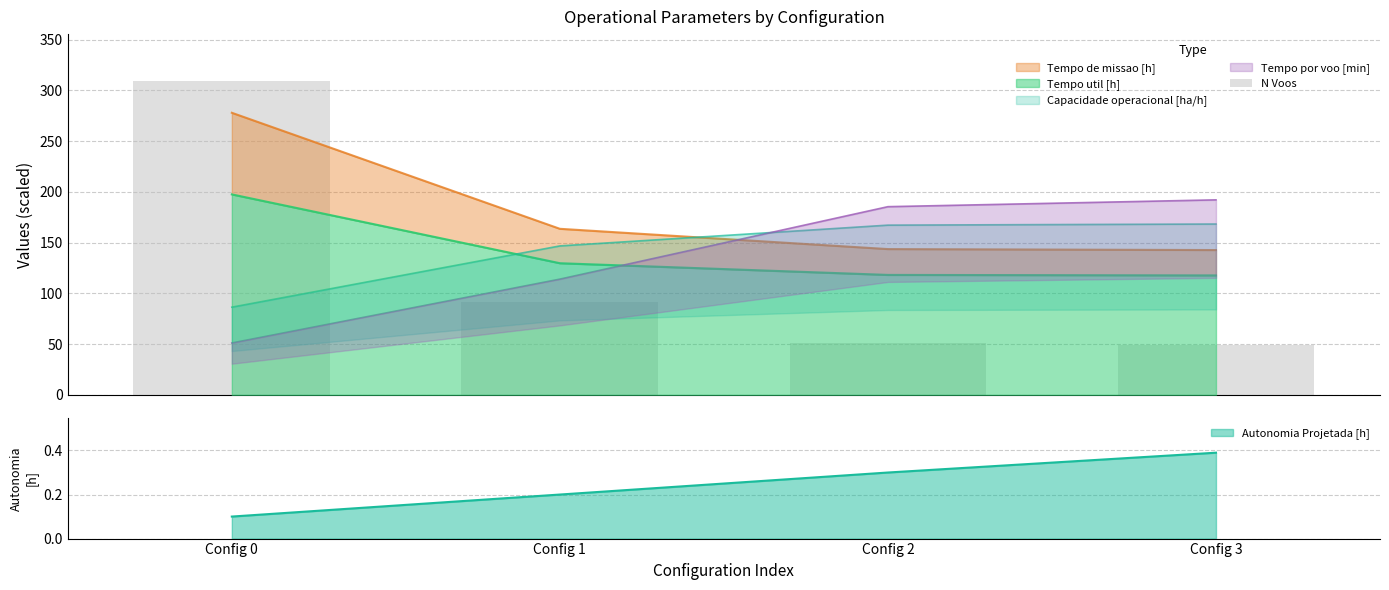

How many values are below 91?

2